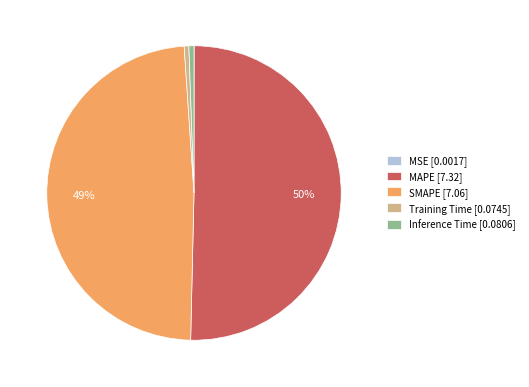

True or false: Training Time [0.0745] accounts for 1% of the total.

True